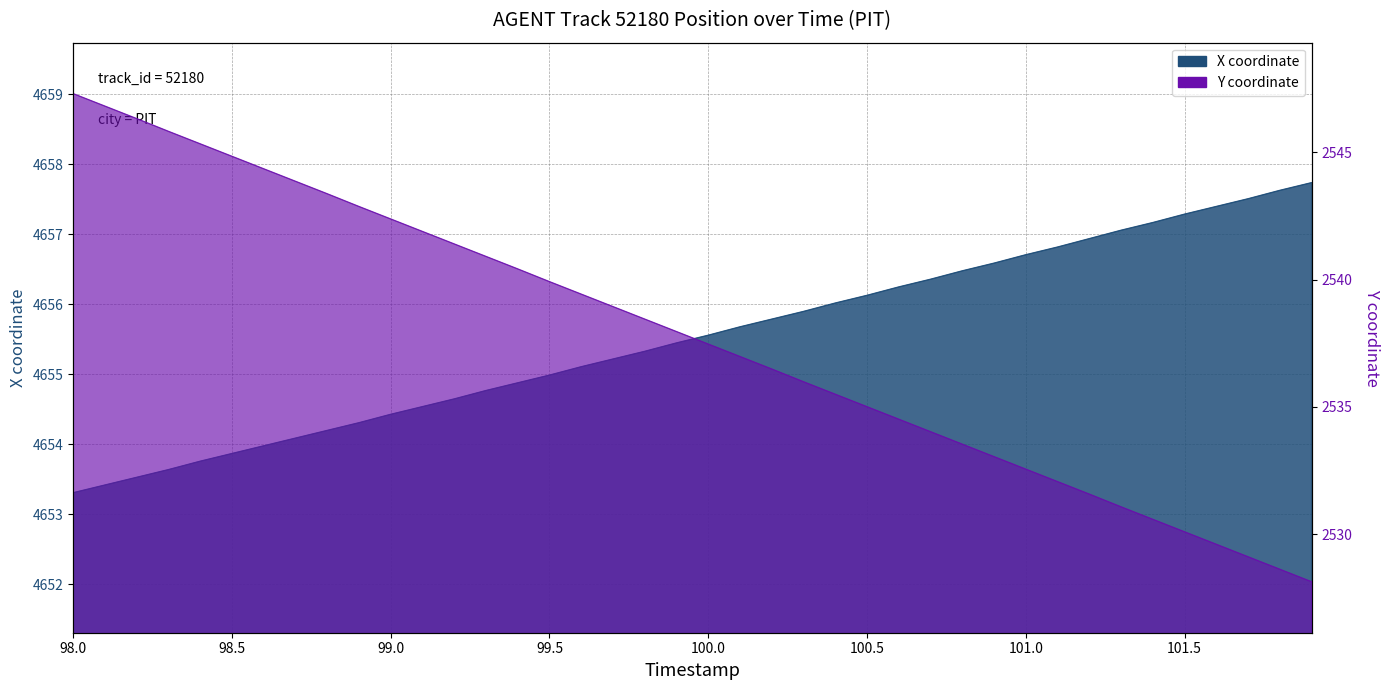

What are all the series names shown in the legend?

X, Y